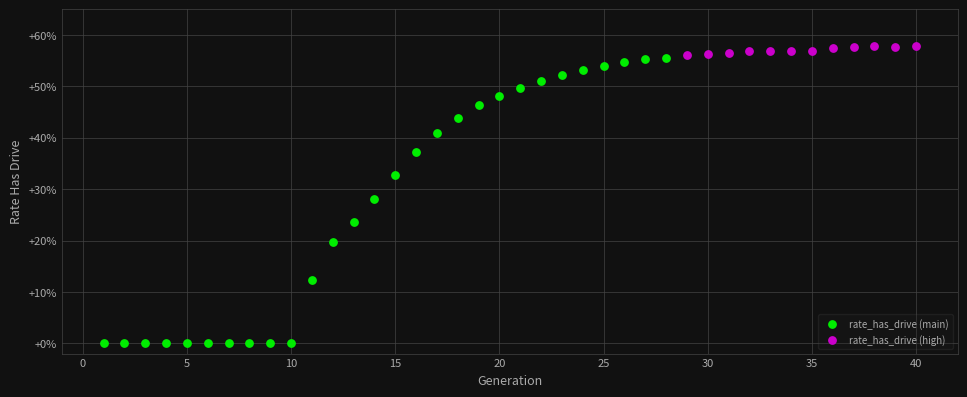

What are all the series names shown in the legend?

rate_has_drive (main), rate_has_drive (high)